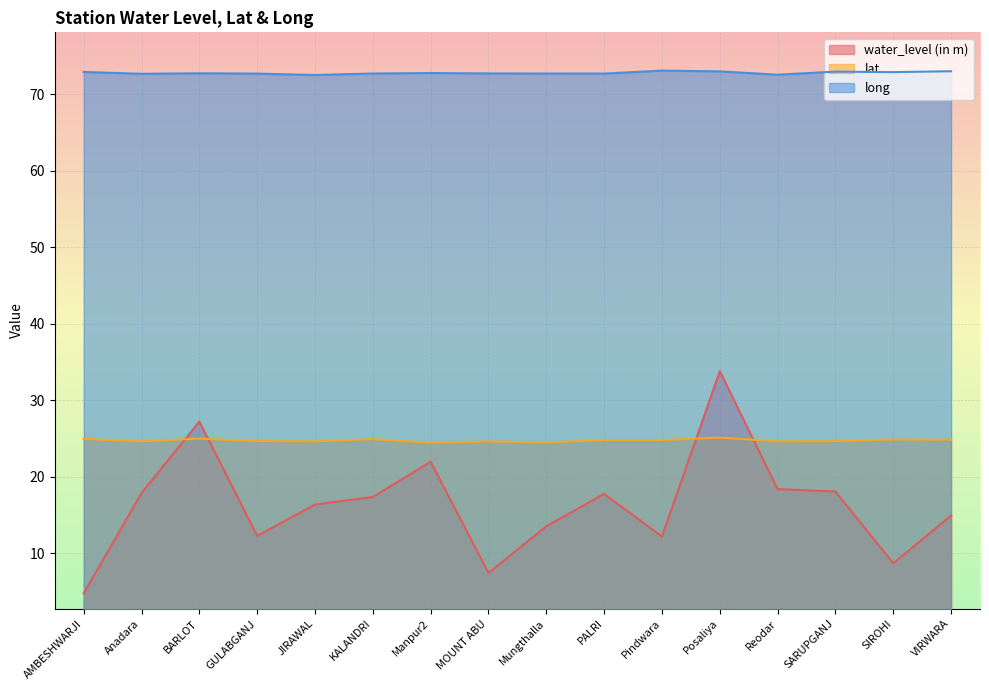

What is the label of the 7th point from the left?

Manpur2